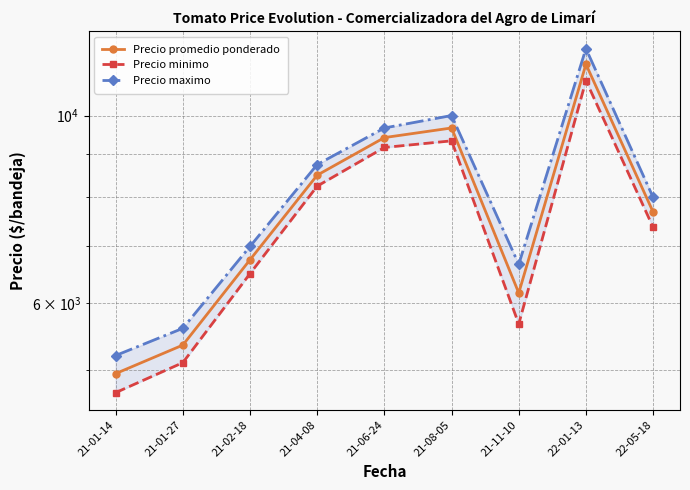

What is the difference between the highest and lowest values at 22-01-13?

1000.0